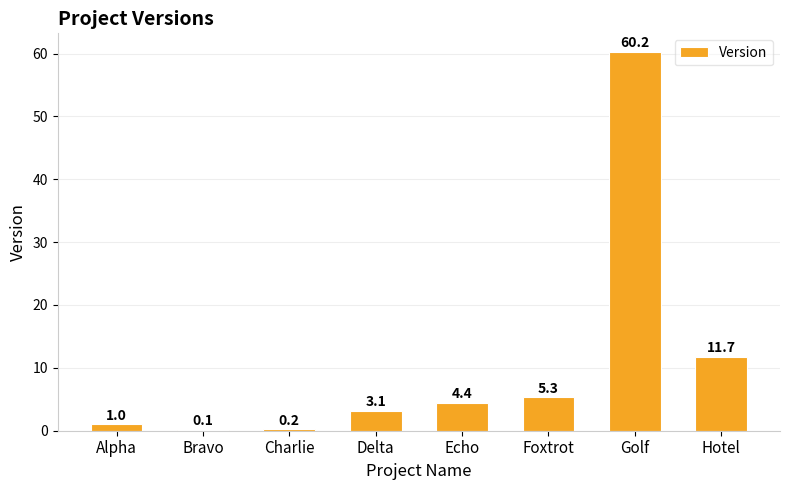

What is the sum of the values at Delta and Echo?

7.5